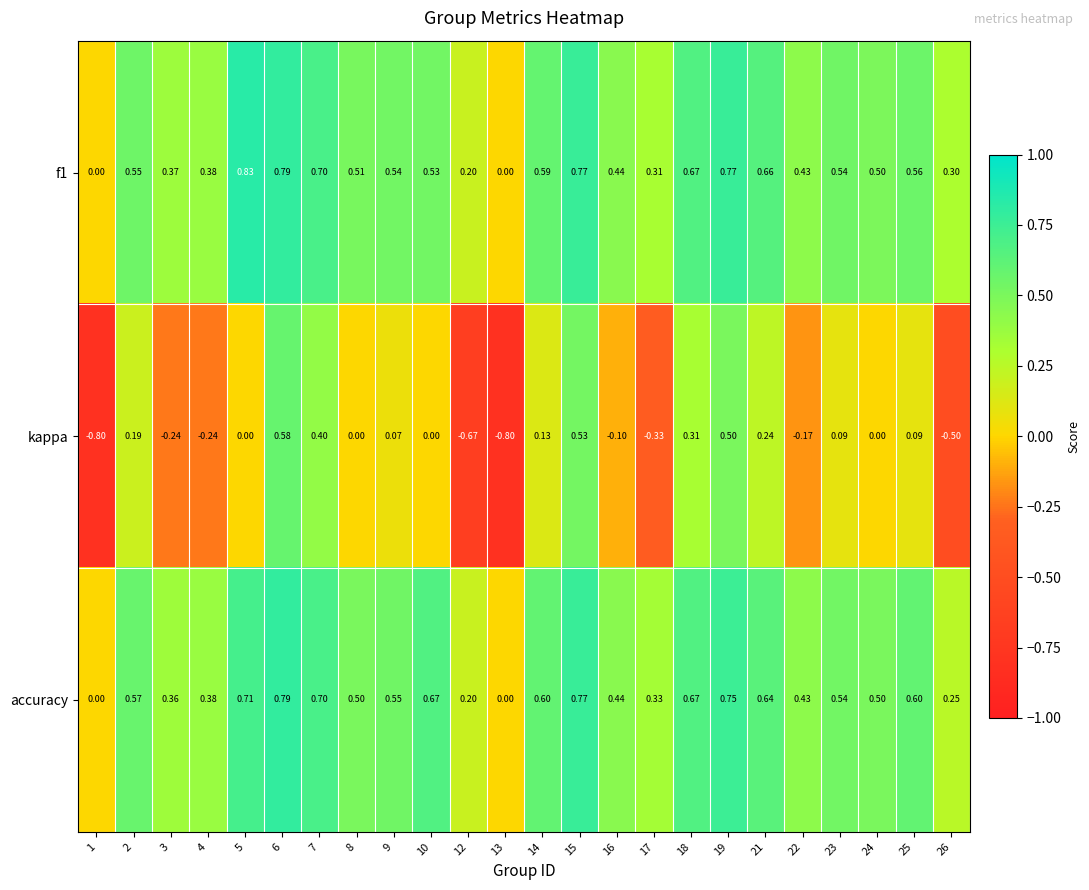

Between 4 and 15, which series saw the biggest shift?

kappa